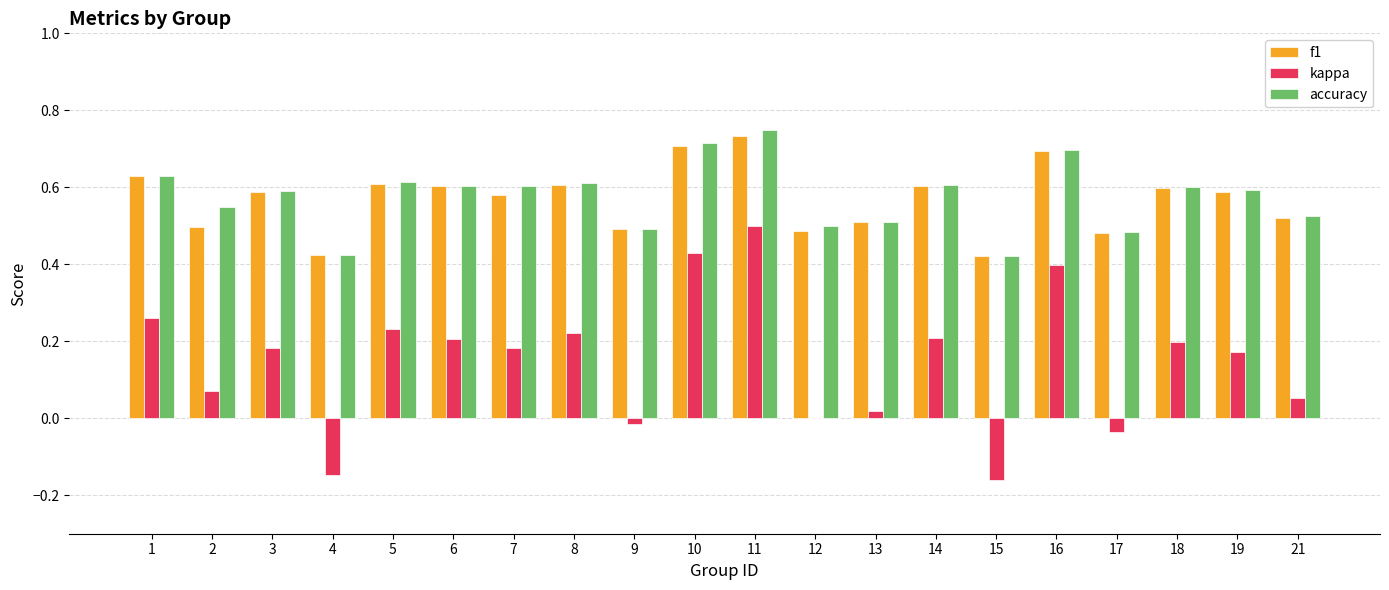

Which series changed the most between 5 and 21?

kappa